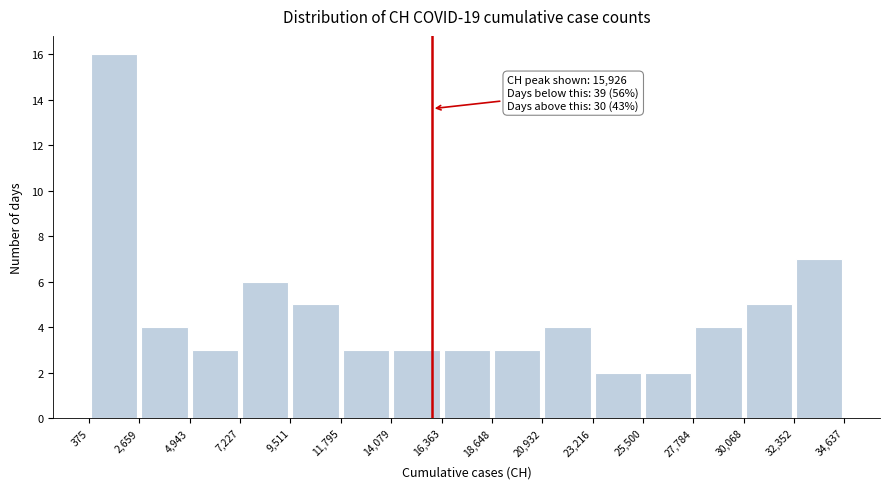

Which range on the x-axis has the tallest bar?

375 to 2,659